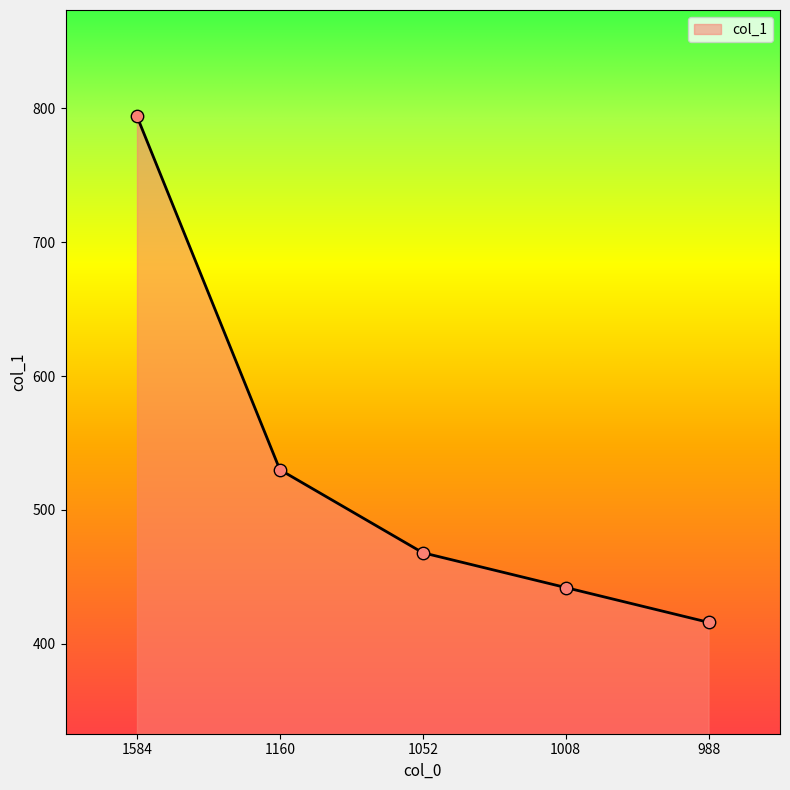

Between 1052 and 988, which is larger?

1052